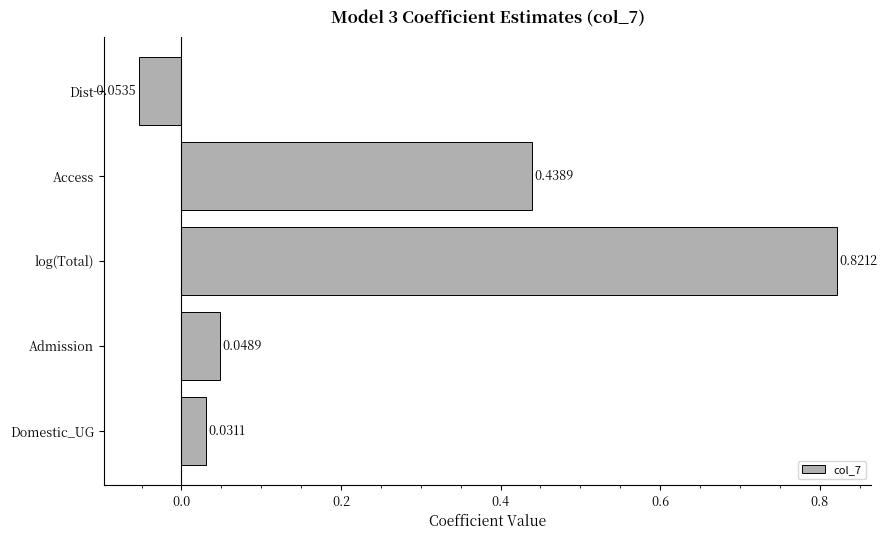

Where is the data nearest to the value 0?

Domestic_UG